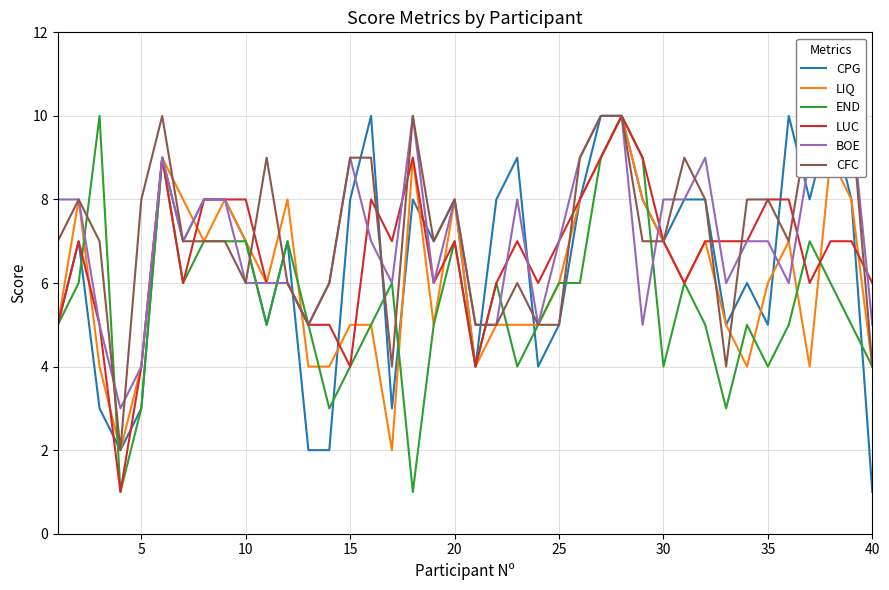

Reading left to right, list all the values displayed in this chart.

CPG: 5	7	3	2	3	9	7	8	8	7	5	7	2	2	8	10	3	8	7	8	4	8	9	4	5	8	10	10	8	7	8	8	5	6	5	10	8	10	8	1
LIQ: 5	8	4	2	4	9	8	7	8	7	6	8	4	4	5	5	2	9	5	8	4	5	5	5	6	8	9	10	8	7	6	7	5	4	6	7	4	9	8	4
END: 5	6	10	1	3	9	6	7	7	7	5	7	5	3	4	5	6	1	5	7	4	6	4	5	6	6	9	10	9	4	6	5	3	5	4	5	7	6	5	4
LUC: 5	7	5	1	4	9	6	8	8	8	6	6	5	5	4	8	7	9	6	7	4	6	7	6	7	8	9	10	9	7	6	7	7	7	8	8	6	7	7	6
BOE: 8	8	5	3	4	9	7	8	8	6	6	6	5	6	9	7	6	10	6	8	5	5	8	5	7	9	10	10	5	8	8	9	6	7	7	6	9	10	10	5
CFC: 7	8	7	2	8	10	7	7	7	6	9	6	5	6	9	9	4	10	7	8	5	5	6	5	5	9	10	10	7	7	9	8	4	8	8	7	10	10	10	4